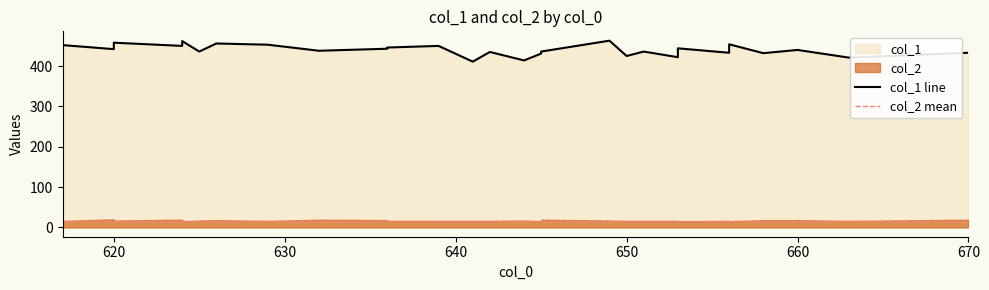

What is the total value across all series at 636?

462